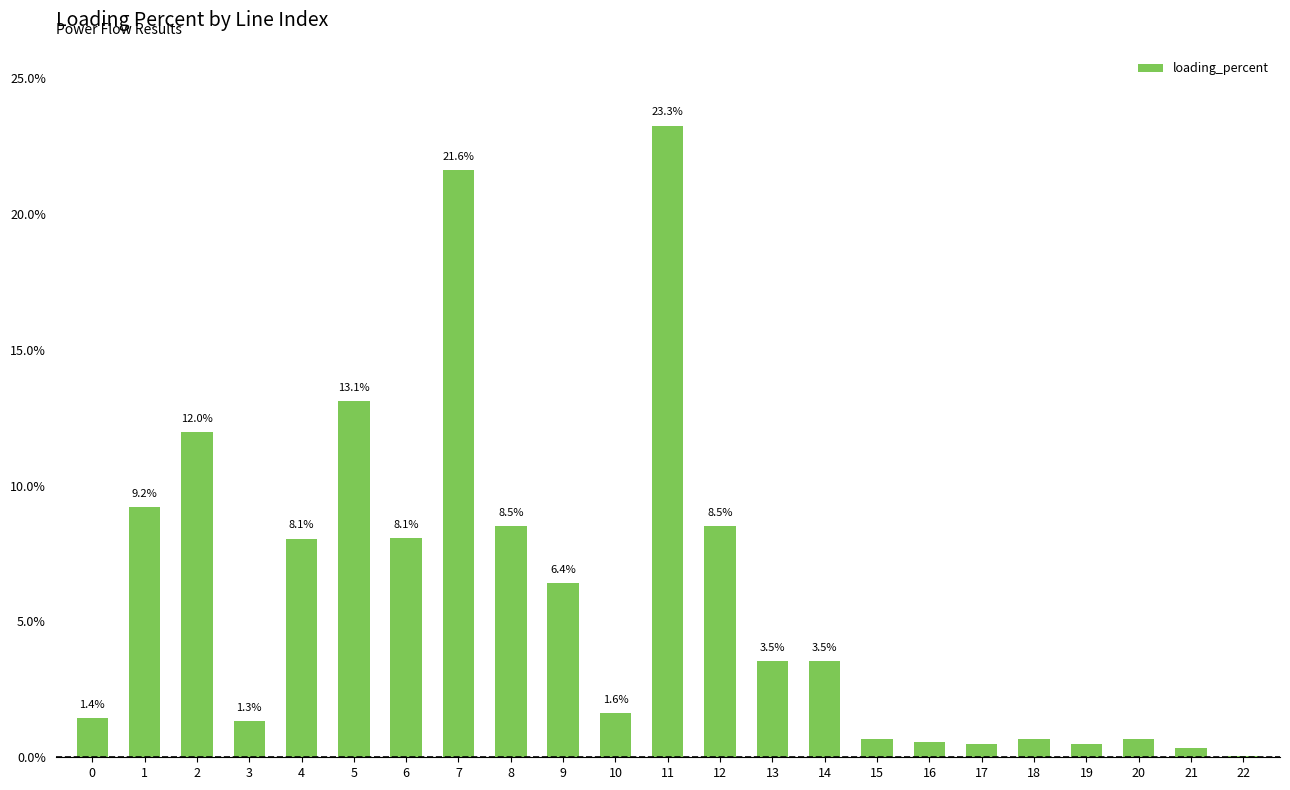

Which category has the highest value across all series?

11